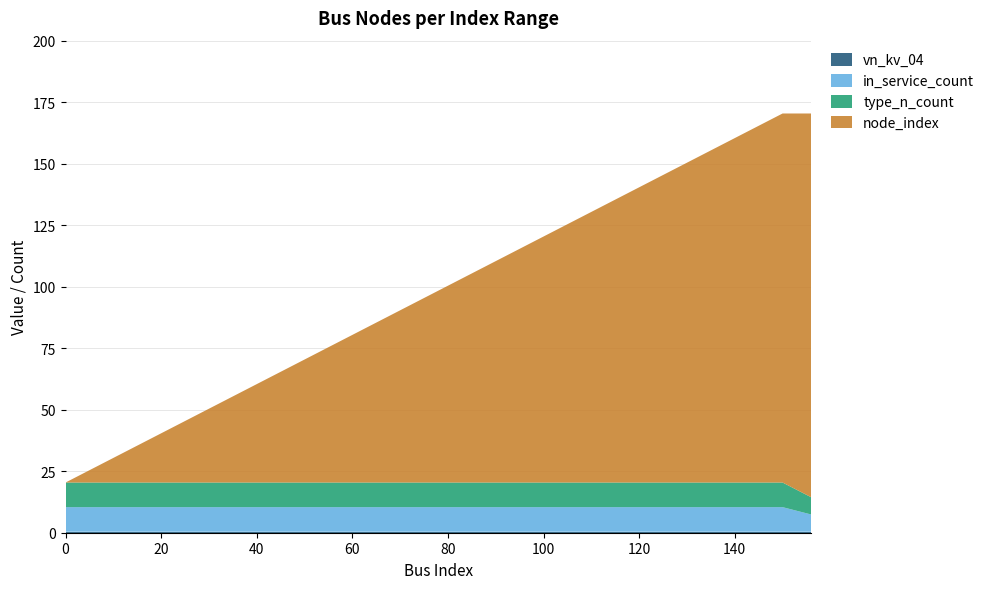

Reading left to right, extract all data points from this chart.

vn_kv_04: 0=0.4	10=0.4	20=0.4	30=0.4	40=0.4	50=0.4	60=0.4	70=0.4	80=0.4	90=0.4	100=0.4	110=0.4	120=0.4	130=0.4	140=0.4	150=0.4	156=0.4
in_service_count: 0=10.0	10=10.0	20=10.0	30=10.0	40=10.0	50=10.0	60=10.0	70=10.0	80=10.0	90=10.0	100=10.0	110=10.0	120=10.0	130=10.0	140=10.0	150=10.0	156=7.0
type_n_count: 0=10.0	10=10.0	20=10.0	30=10.0	40=10.0	50=10.0	60=10.0	70=10.0	80=10.0	90=10.0	100=10.0	110=10.0	120=10.0	130=10.0	140=10.0	150=10.0	156=7.0
node_index: 0=0.0	10=10.0	20=20.0	30=30.0	40=40.0	50=50.0	60=60.0	70=70.0	80=80.0	90=90.0	100=100.0	110=110.0	120=120.0	130=130.0	140=140.0	150=150.0	156=156.0